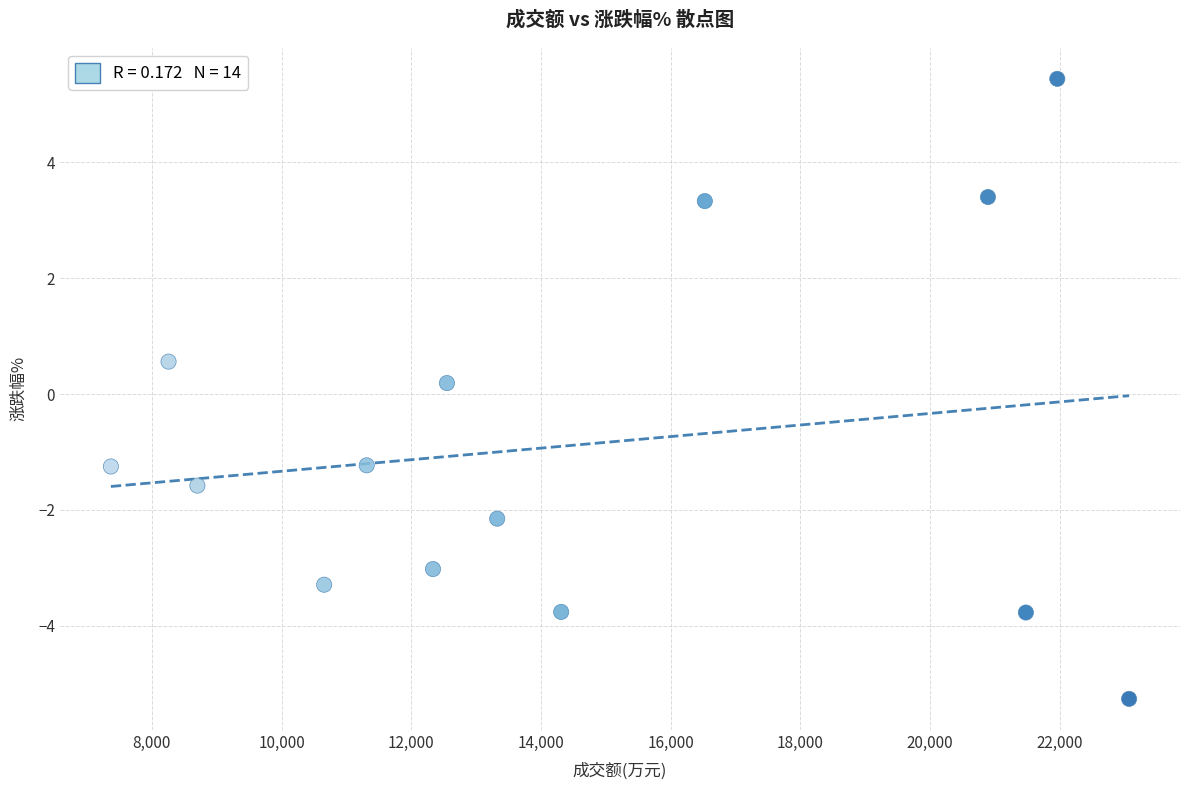

What is the range of X values (max minus min)?

15698.0